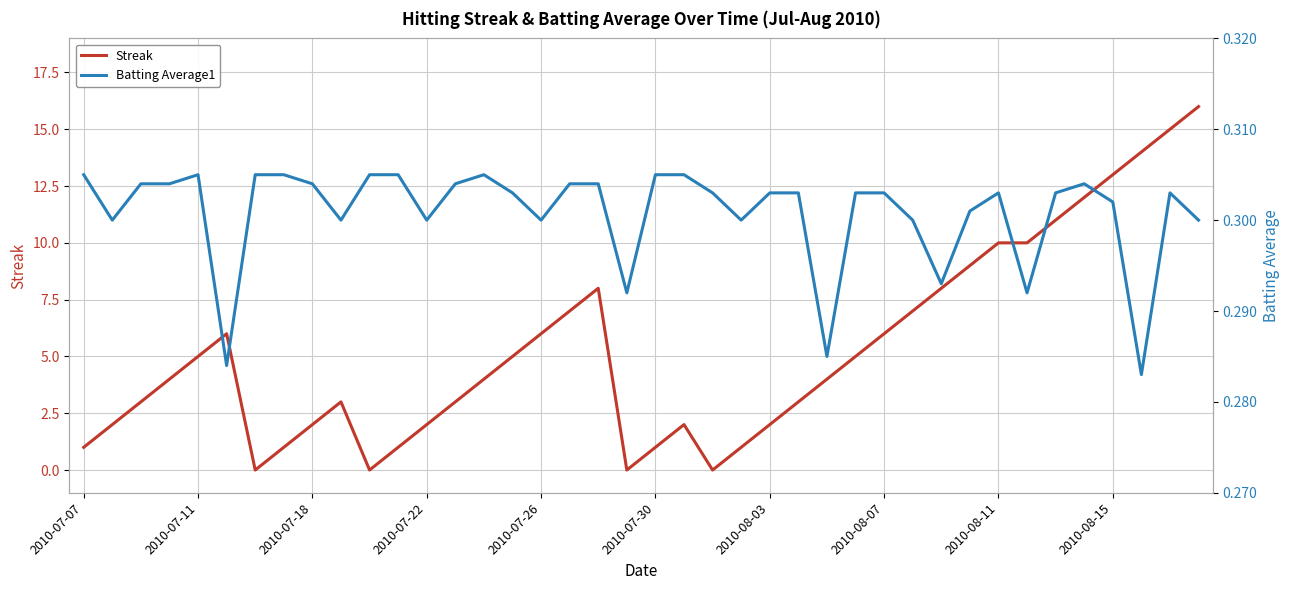

Which series has the largest range (max minus min)?

Streak